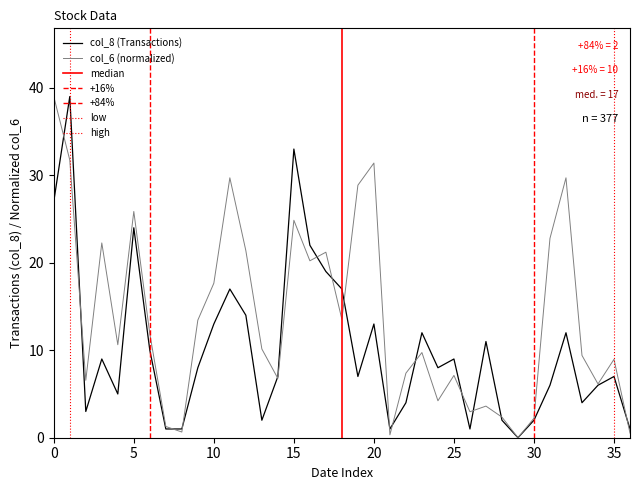

What are all the series names shown in the legend?

col_6, col_8